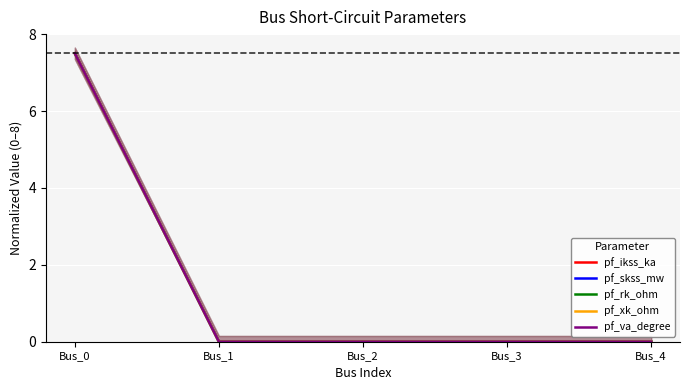

Is this an area chart (filled region under the line)?

No